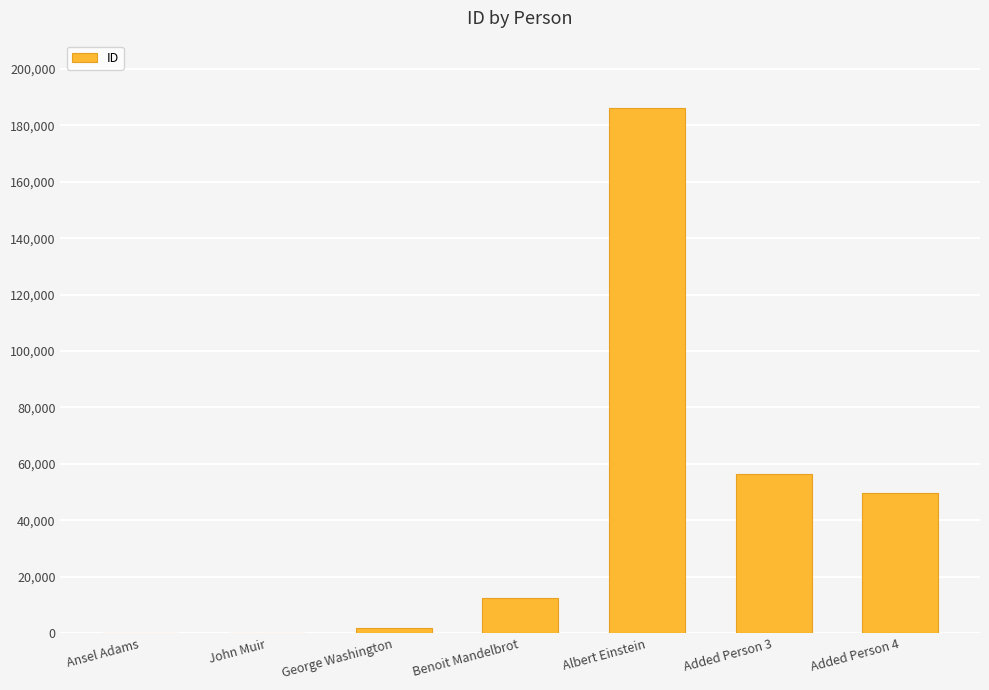

What is the greatest value displayed?

186002